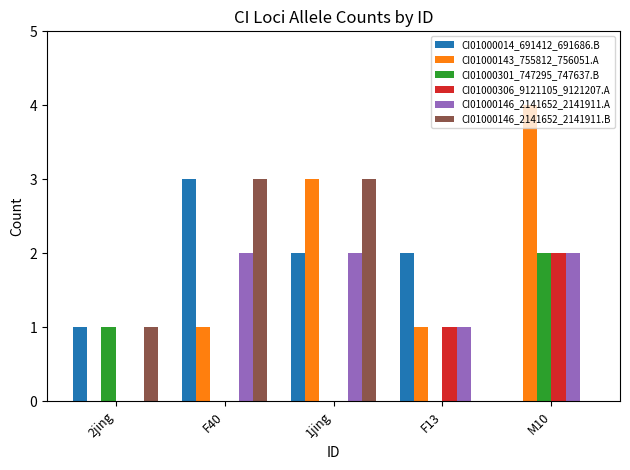

What is the total value across all series at F40?

9